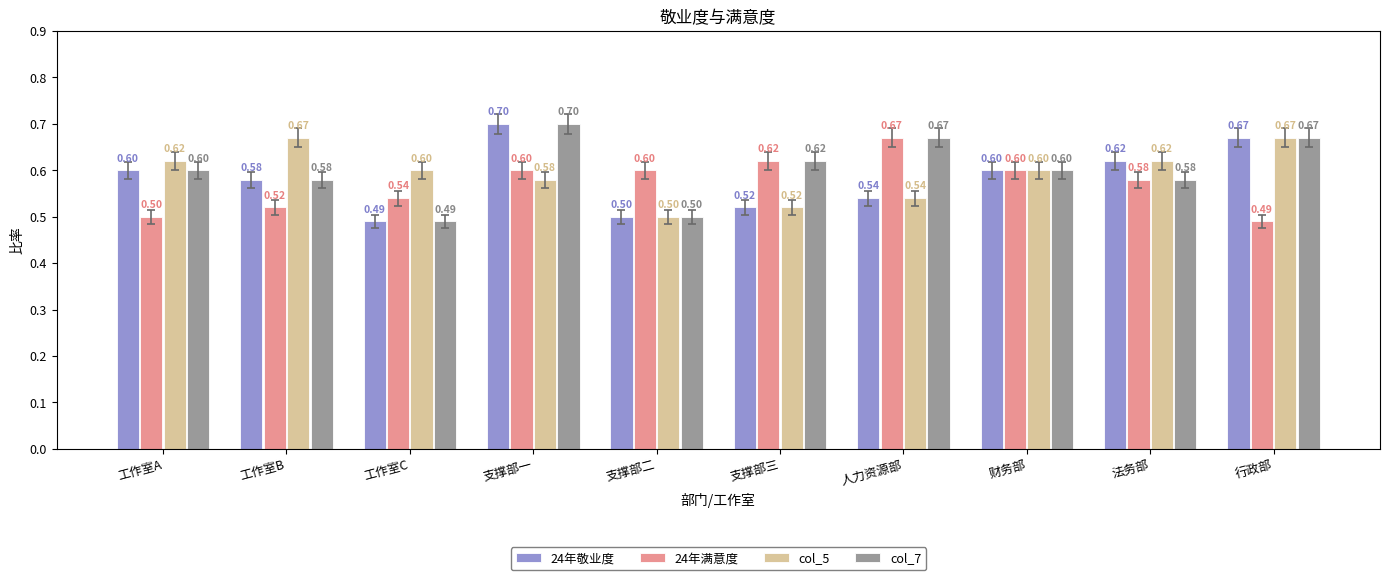

Which category has the highest value in the 24年敬业度 series?

支撑部一